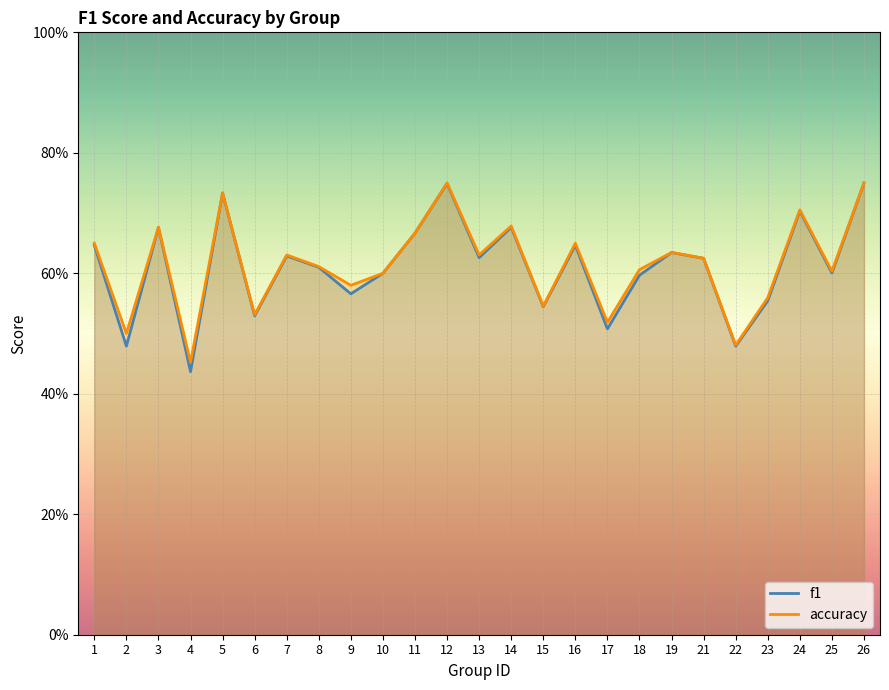

True or false: accuracy and f1 intersect in this chart.

False